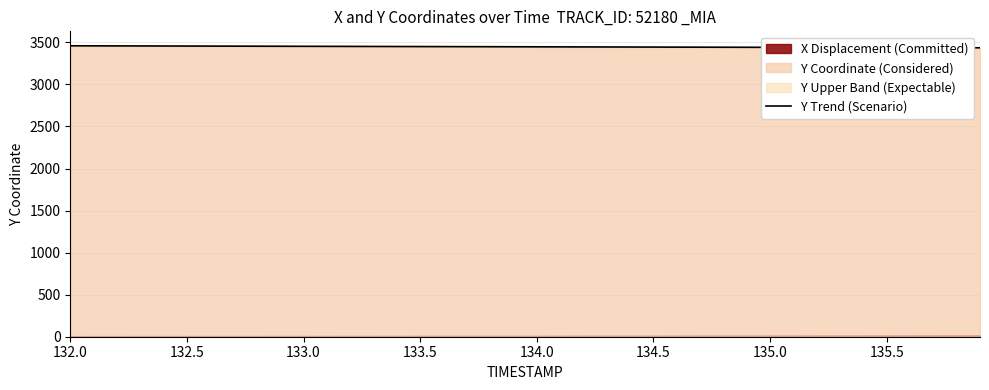

What is the minimum value for Y Trend (Scenario)?

3435.4